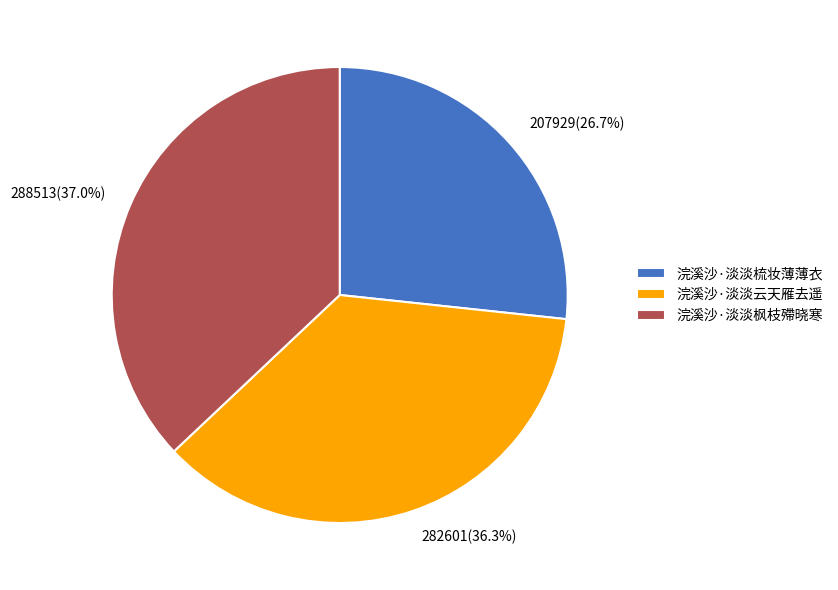

True or false: 浣溪沙·淡淡云天雁去遥 accounts for 30% of the total.

False